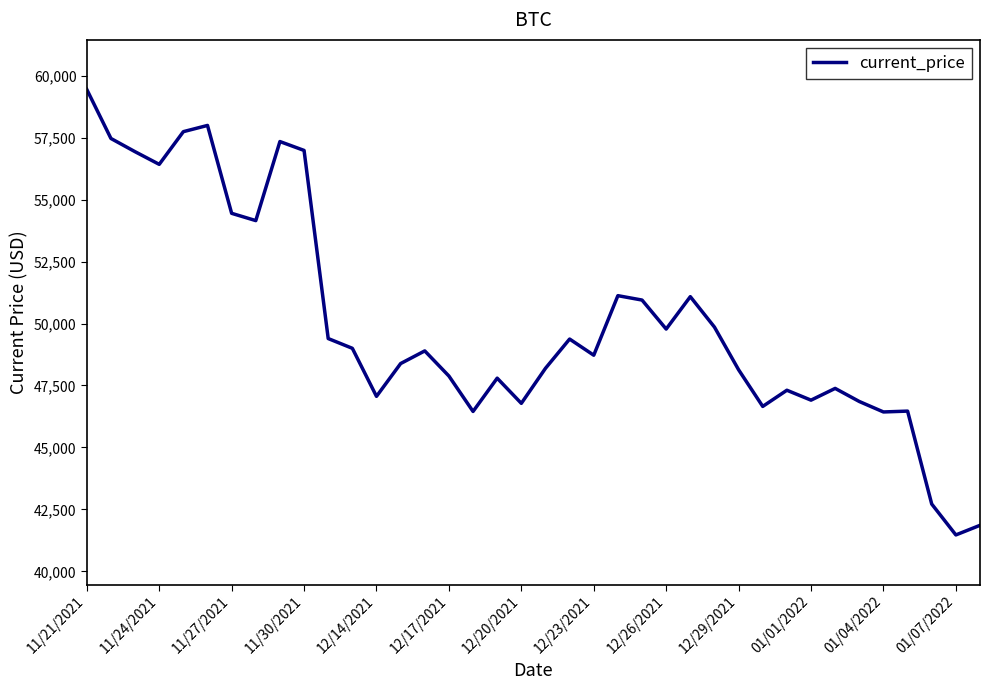

What is the minimum value shown in the chart?

41471